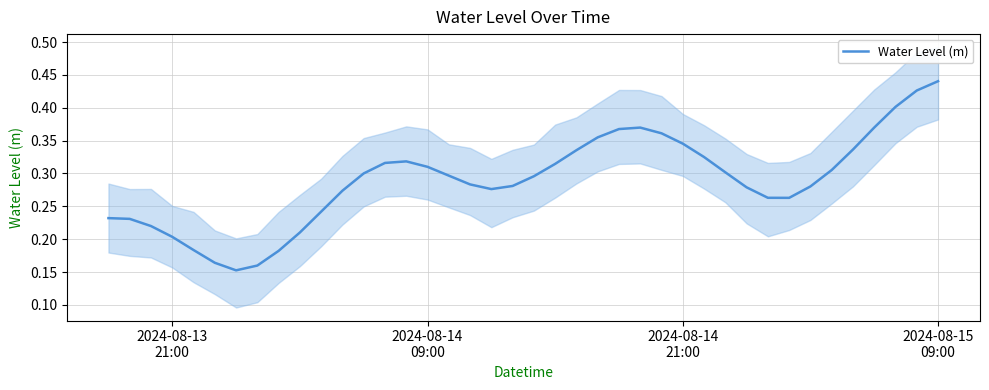

What is the minimum value shown in the chart?

0.2